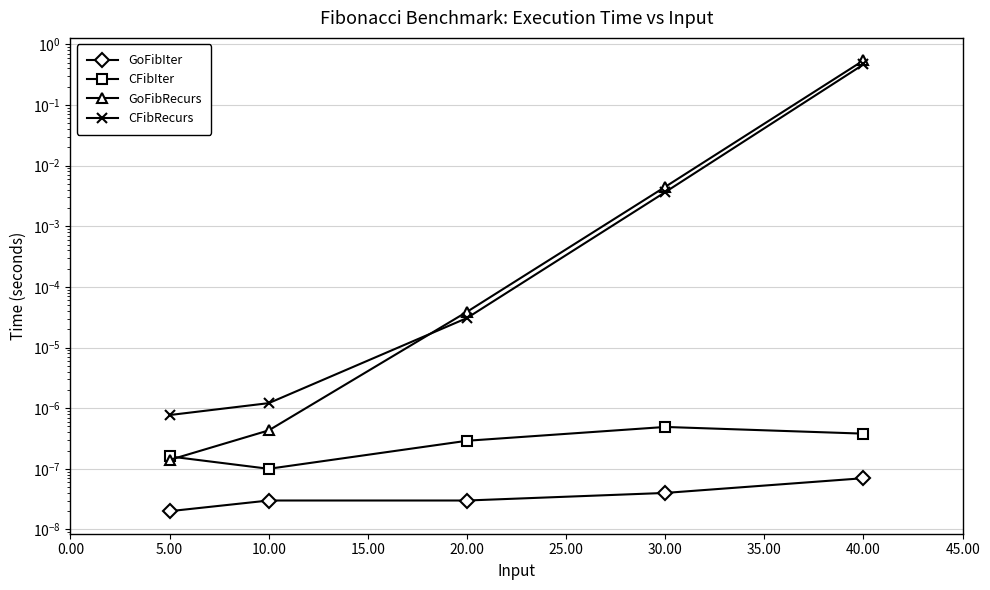

What are all the series names shown in the legend?

GoFibIter, CFibIter, GoFibRecurs, CFibRecurs